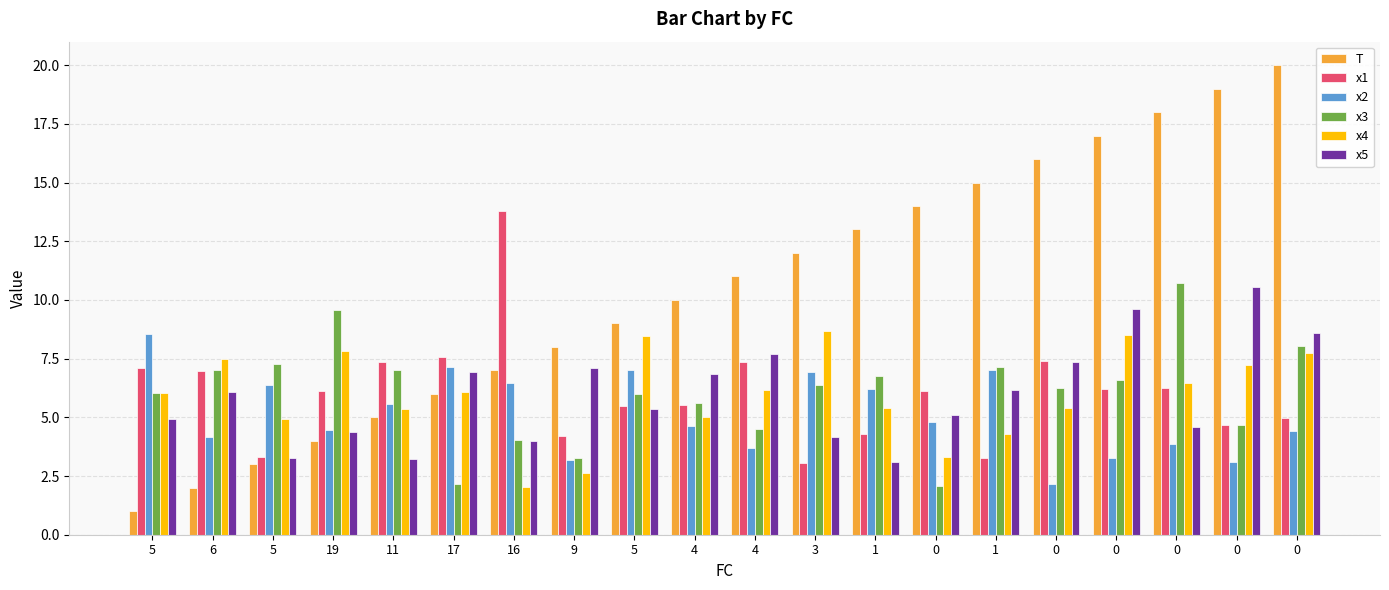

Is the value of x5 at 0 greater than the value of x1 at 1?

Yes